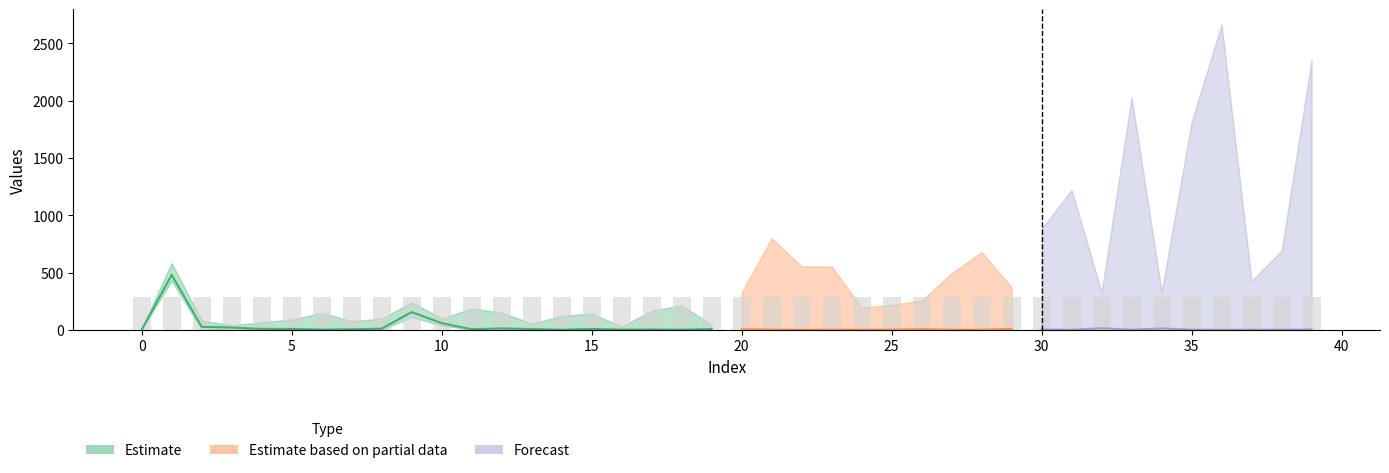

What is the total value across all series at 10?

74.1